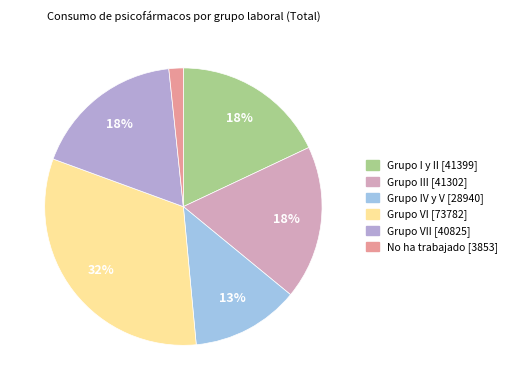

Is there any slice that represents more than half of the pie?

No